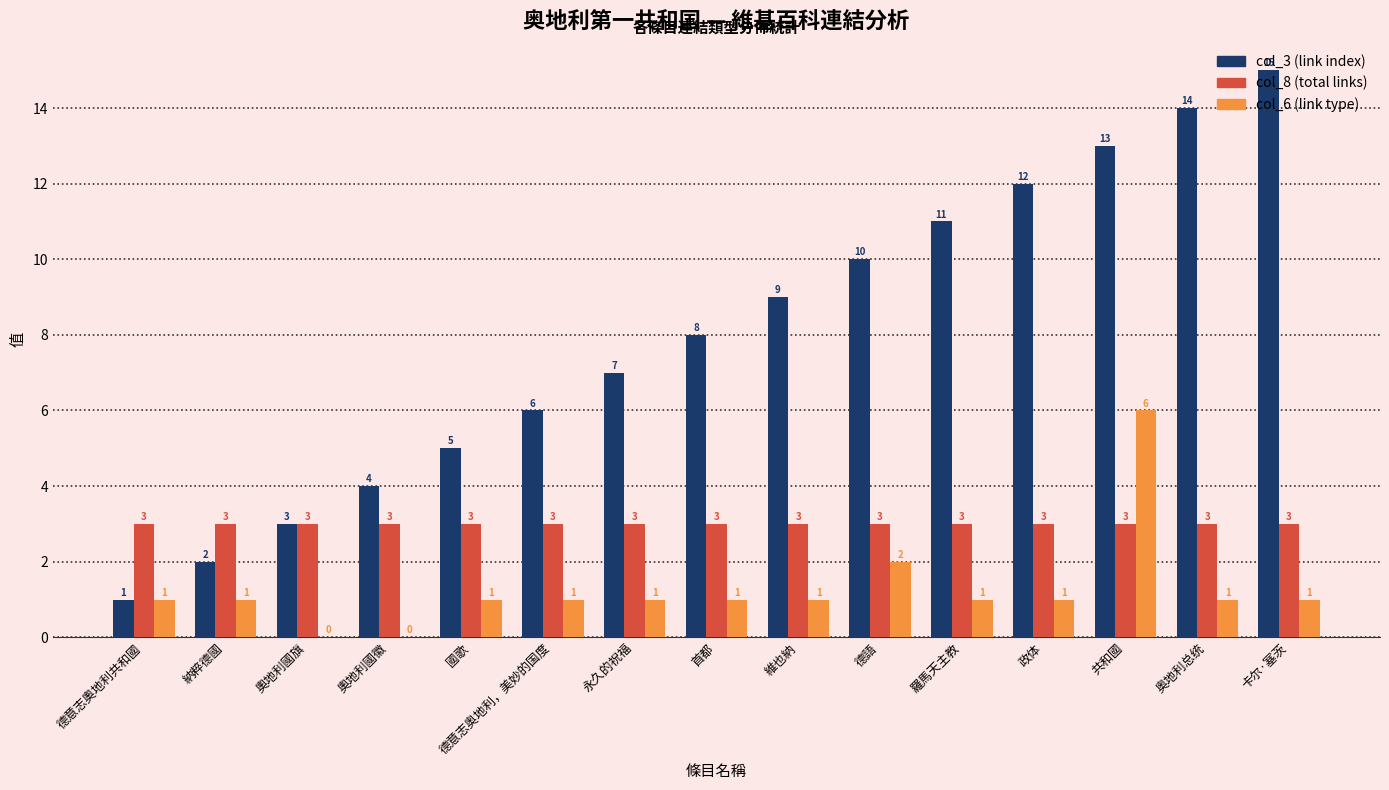

Which category has the highest value across all series?

卡尔·塞茨